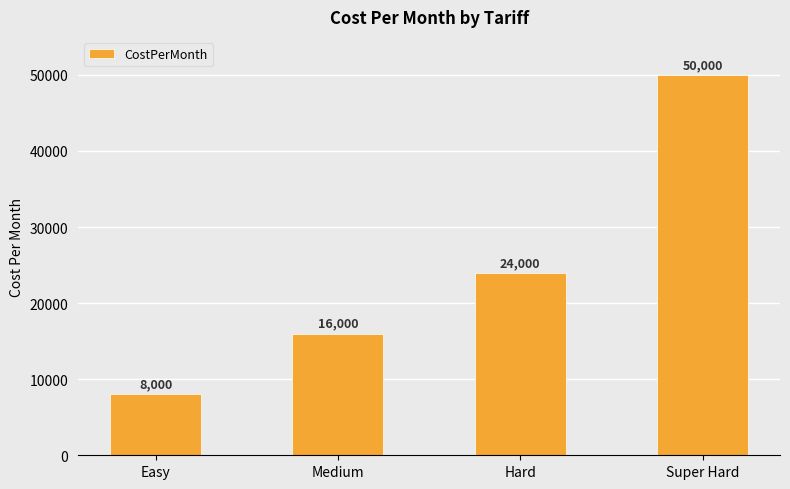

What is the minimum value shown in the chart?

8000